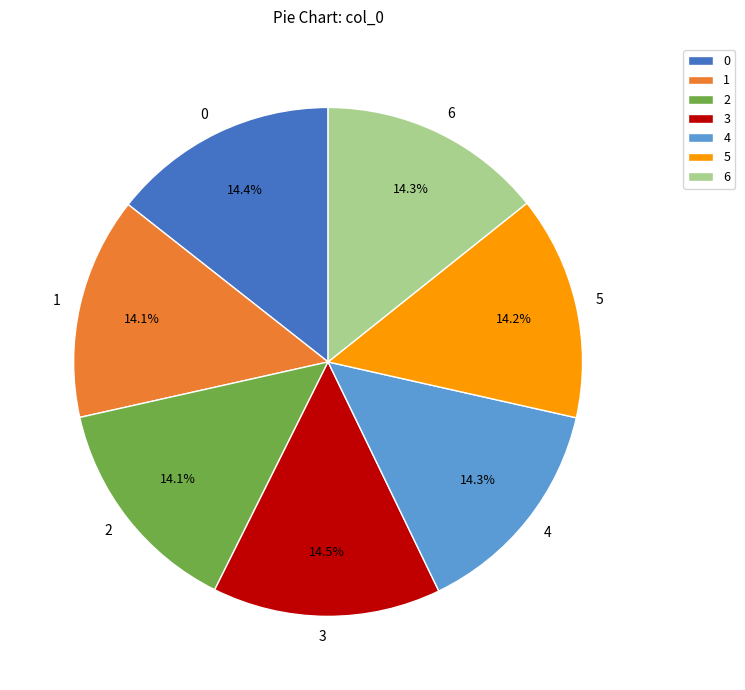

Count the number of slices in the pie.

7